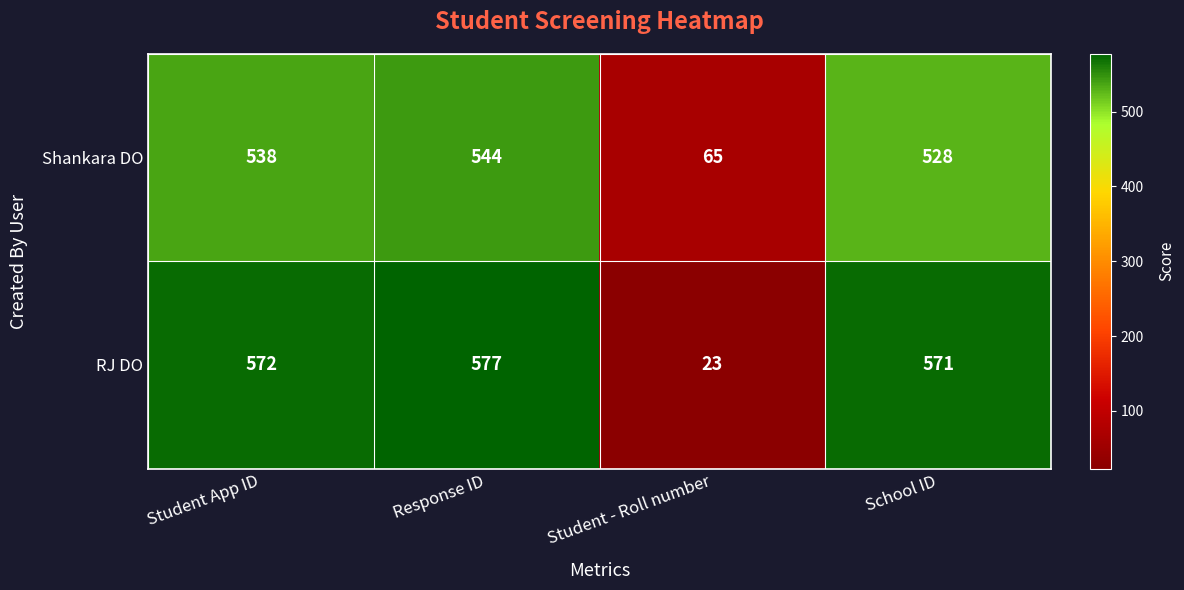

Which series has the largest range (max minus min)?

RJ DO